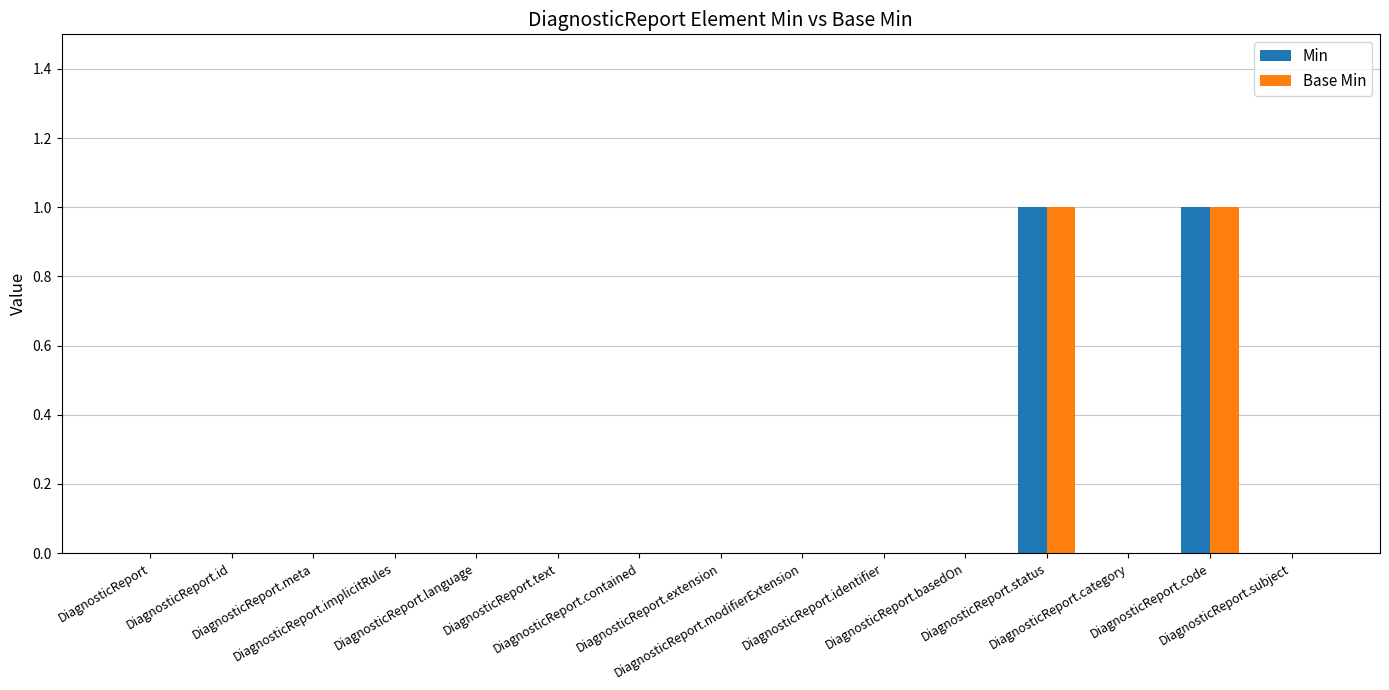

Count the number of categories in the chart.

15